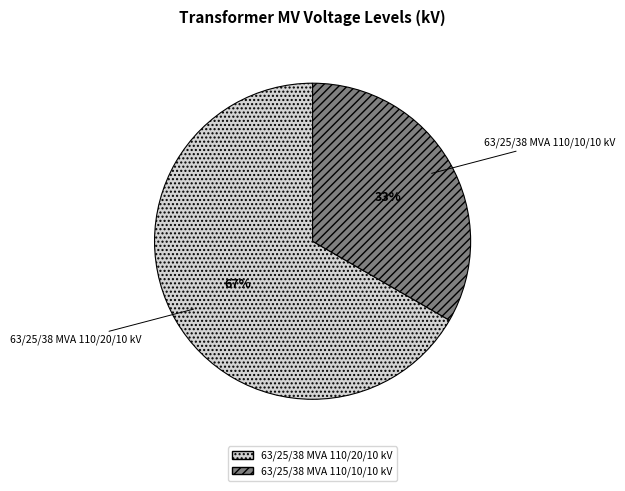

What percentage is the 63/25/38 MVA 110/10/10 kV slice, to the nearest percent?

33%